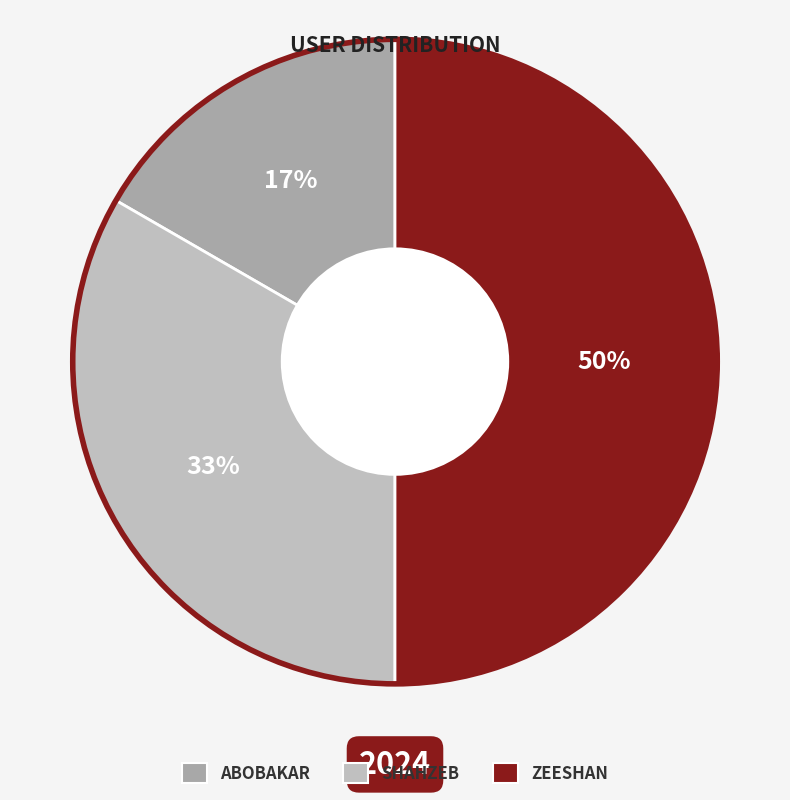

Between ZEESHAN and SHAHZEB, which is larger?

ZEESHAN